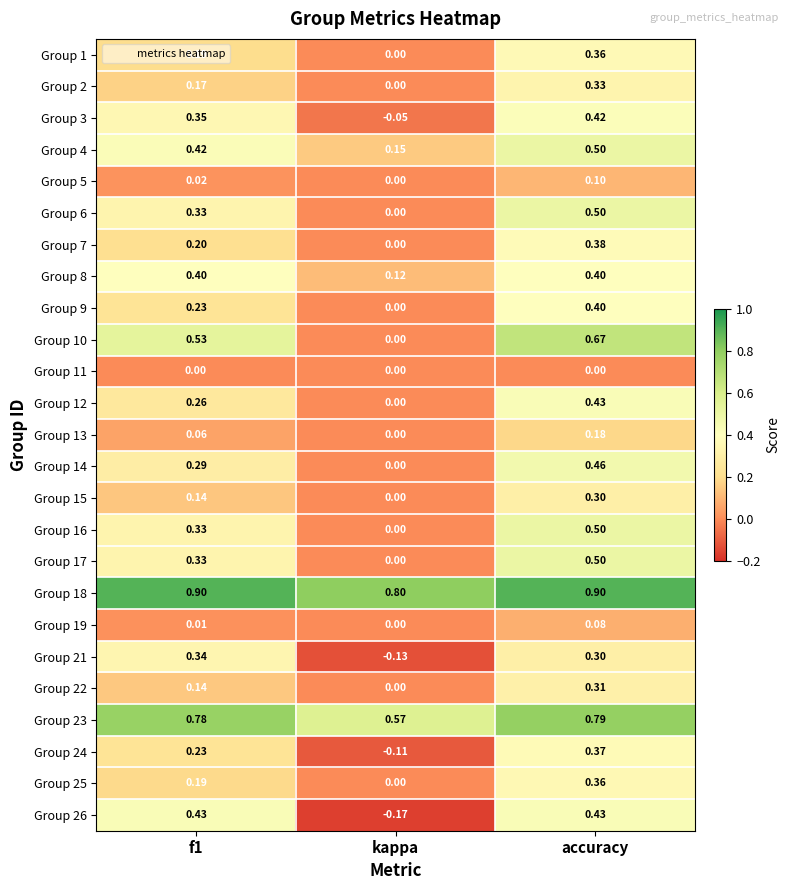

Which category has the lowest value in the Group 6 series?

kappa